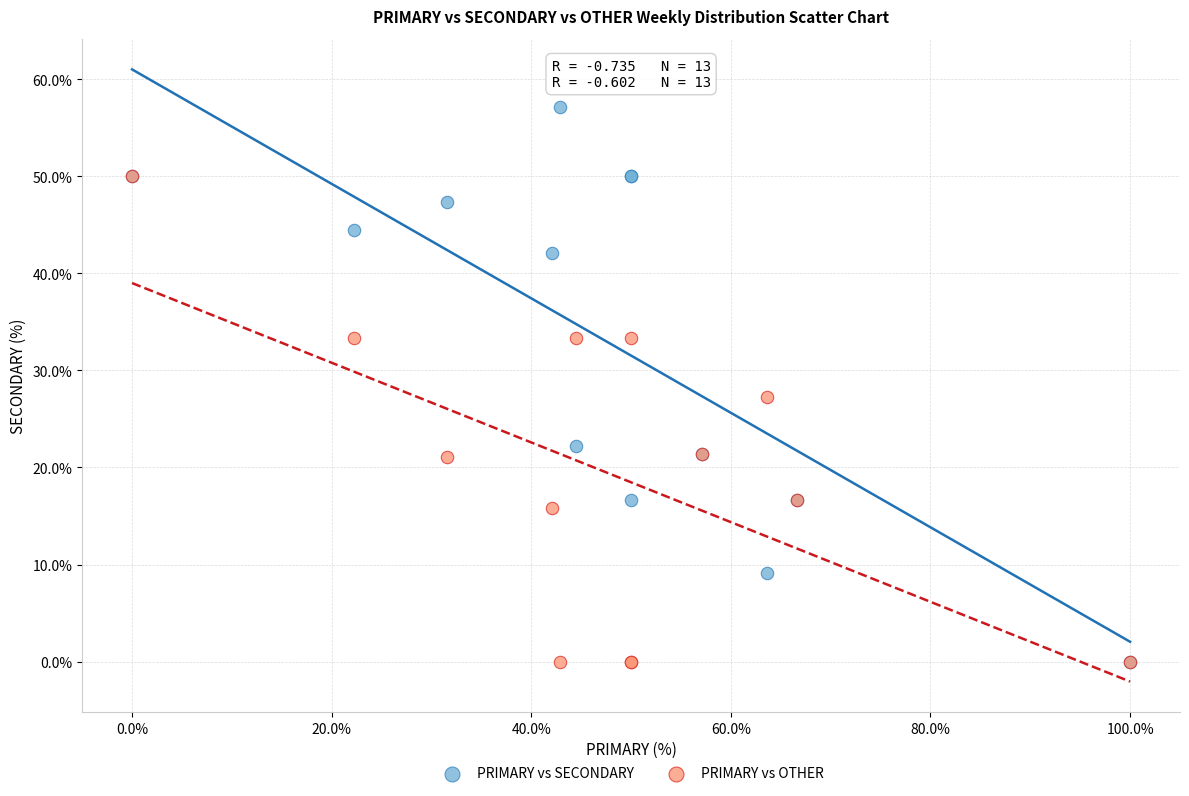

What are all the series names shown in the legend?

PRIMARY vs SECONDARY, PRIMARY vs OTHER